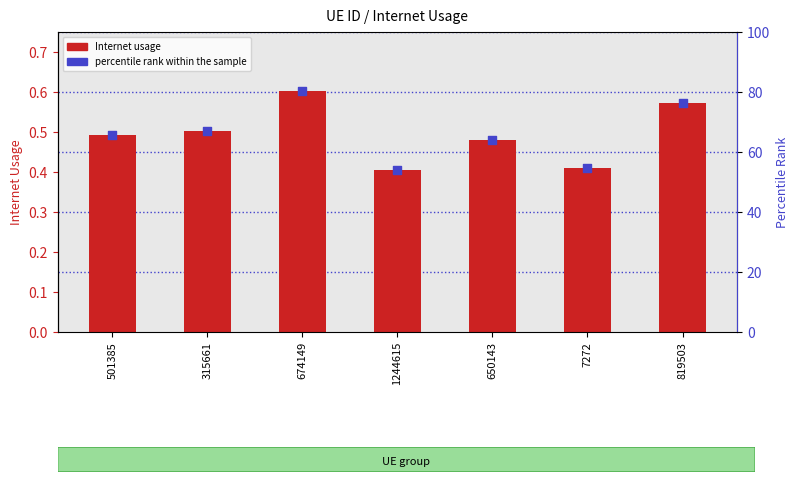

What is the total value across all series at 674149?

81.0